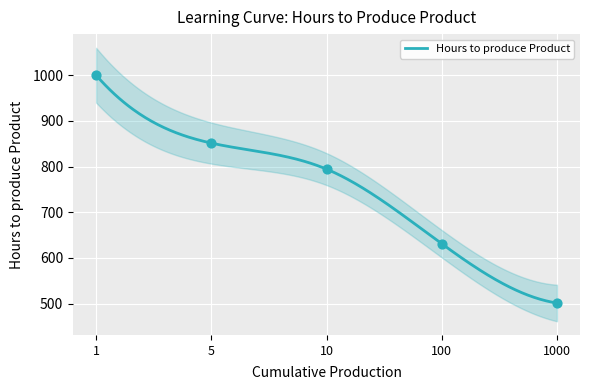

Which has a higher value, 1000 or 100?

100